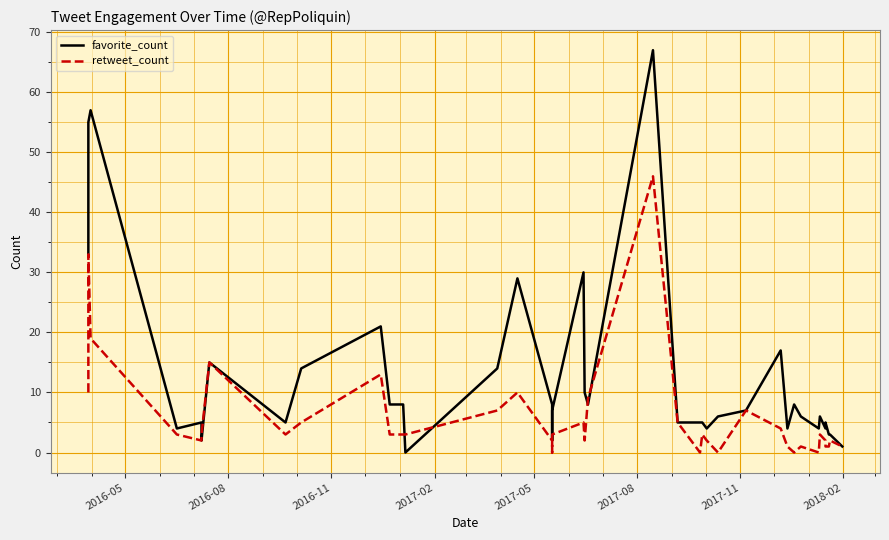

At how many categories does at least one series exceed 57?

1